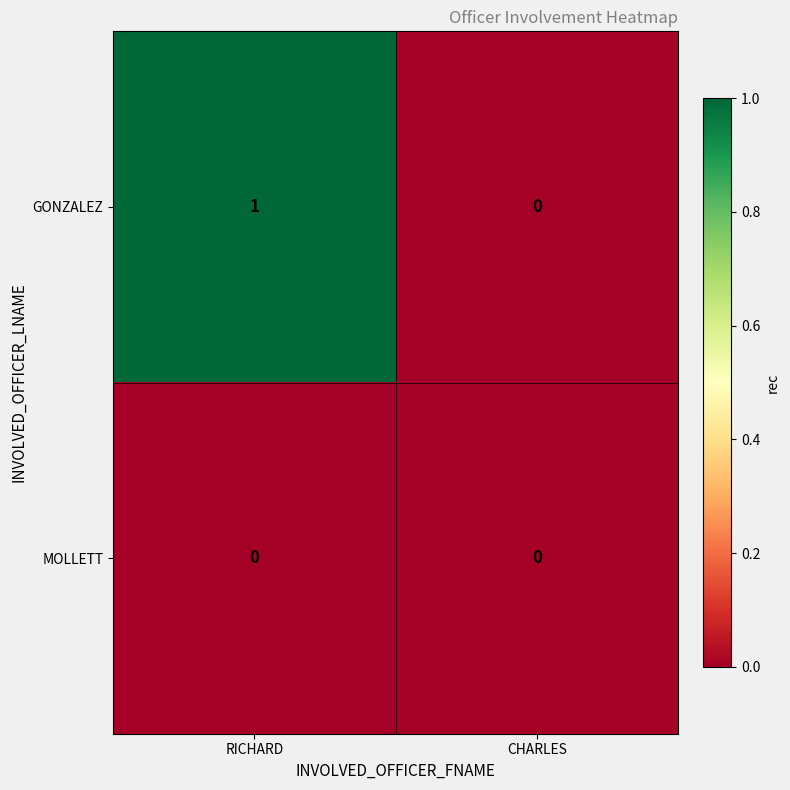

Is it true that MOLLETT equals 0 at CHARLES?

True